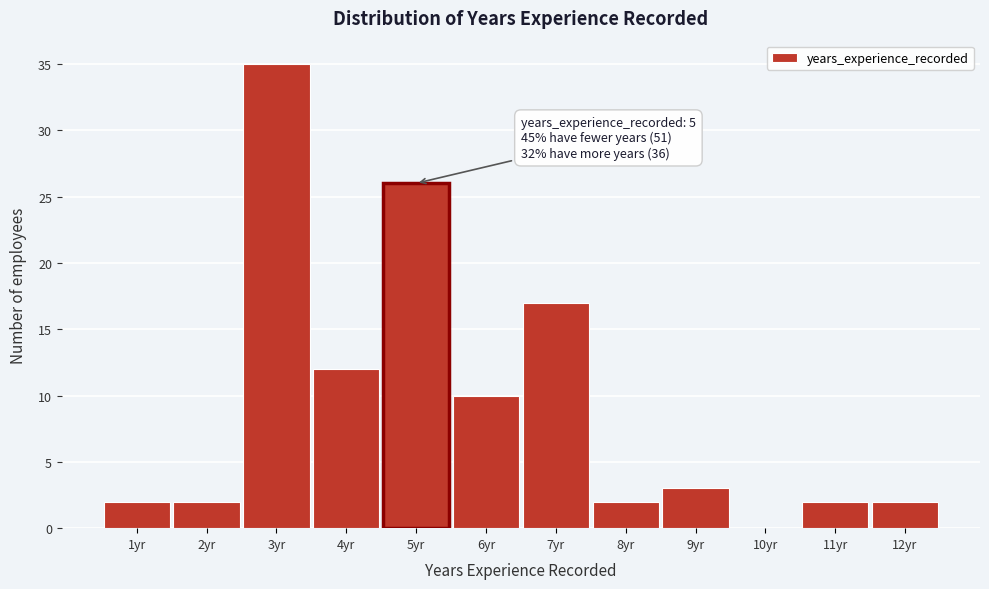

Over which range of the x-axis is the bar tallest?

2.5 to 3.5